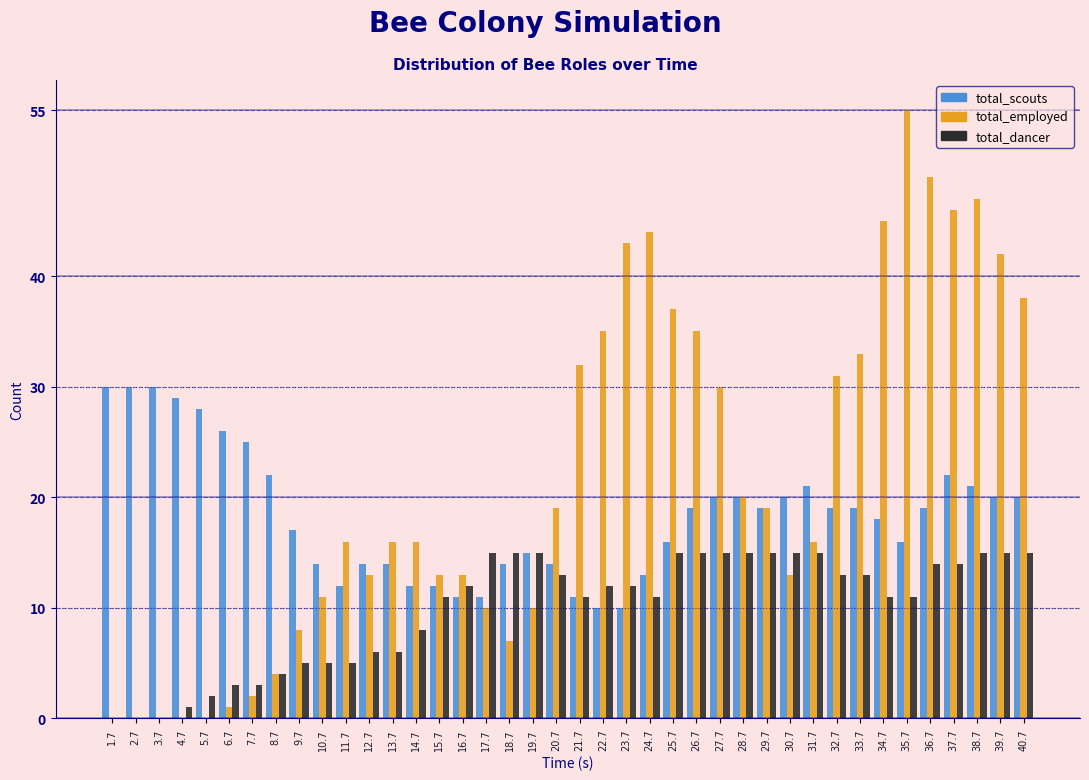

The total_scouts series shows 20 at 27.7. True or false?

True